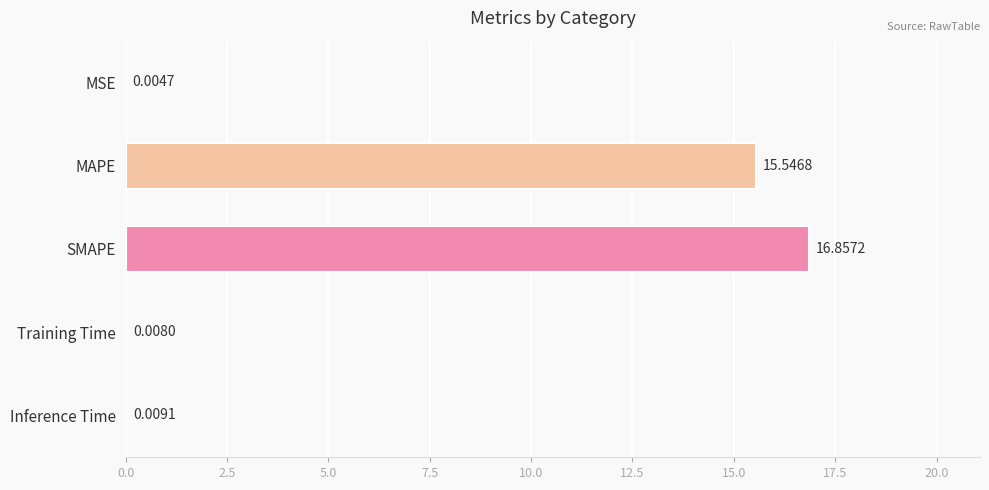

Does the chart contain any negative values?

No